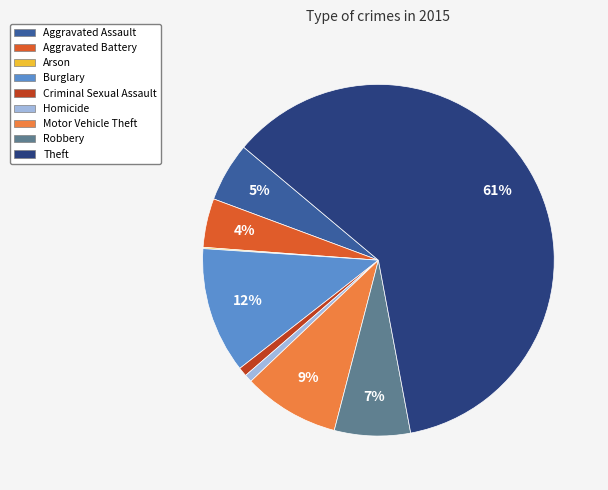

Is it true that Criminal Sexual Assault is 10% of the pie?

False